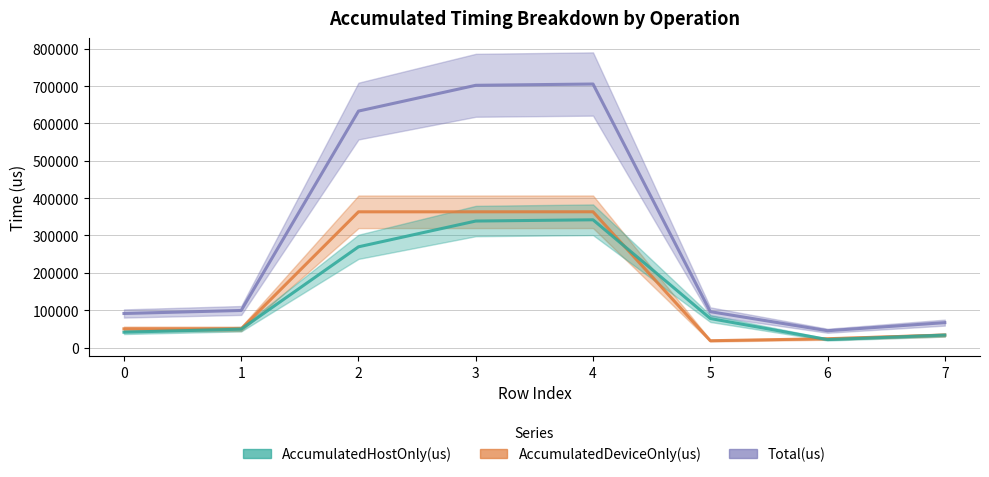

Which label corresponds to the smallest value in the chart?

5